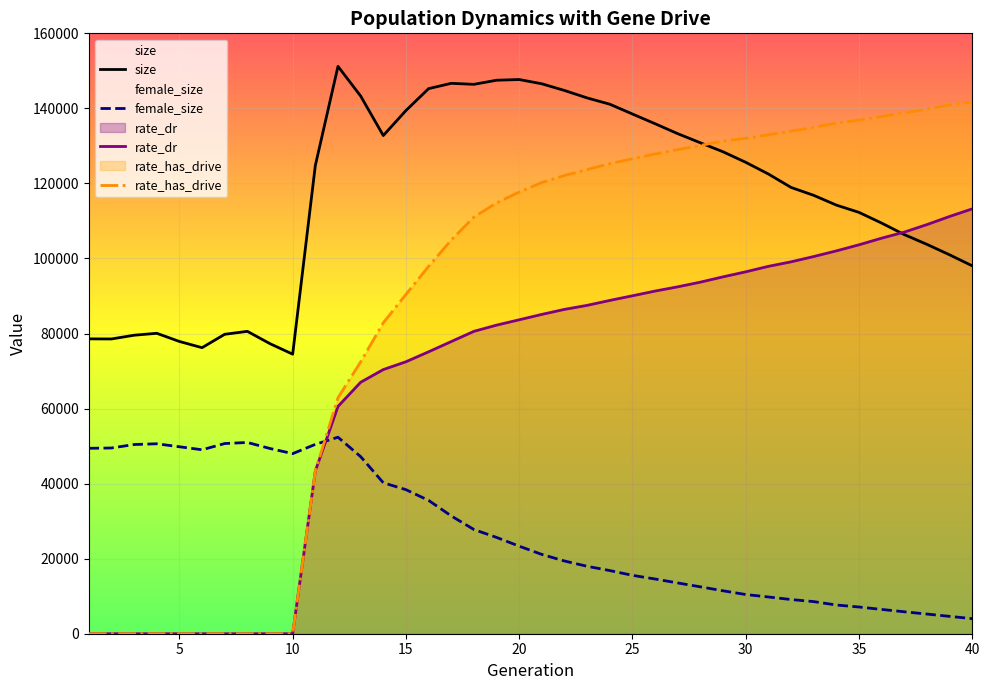

What is the difference between the second highest and minimum values in the female_size series?

46952.0